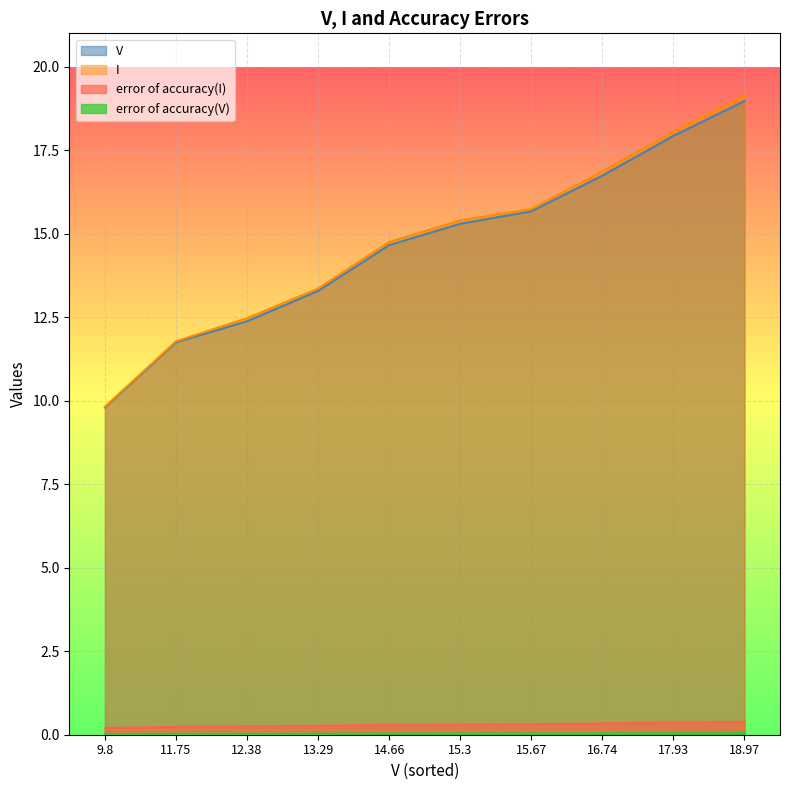

Rank the categories by V value from highest to lowest.

18.97, 17.93, 16.74, 15.67, 15.3, 14.66, 13.29, 12.38, 11.75, 9.8